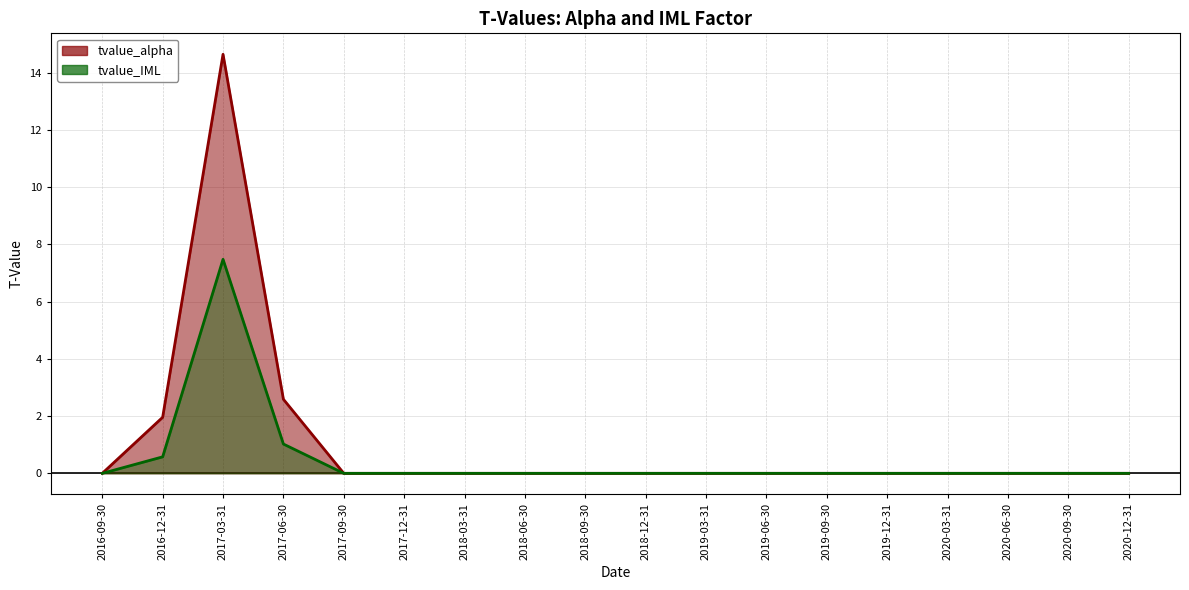

Which series has the largest total across all categories?

tvalue_alpha